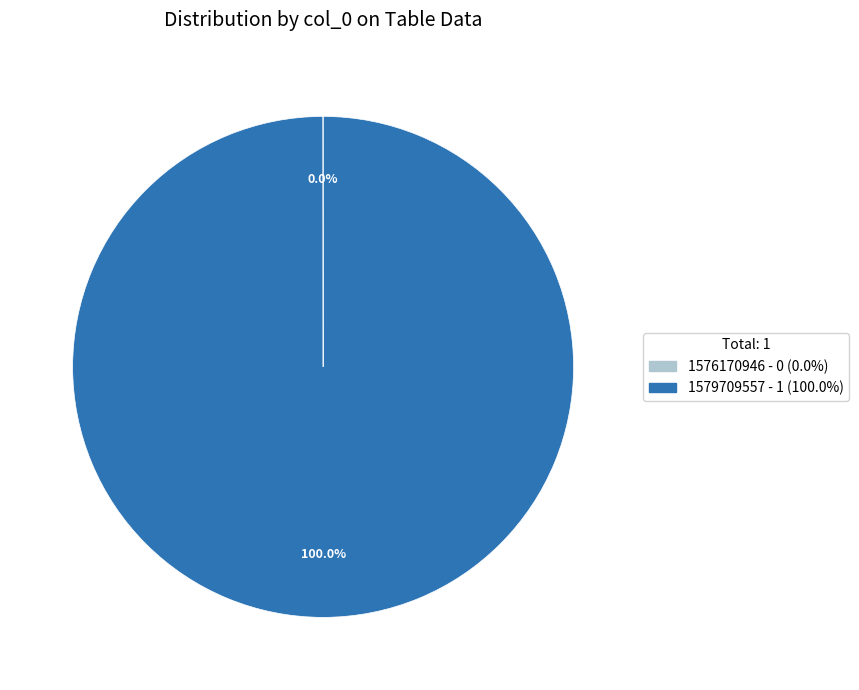

Which category has the biggest portion of the pie?

1579709557